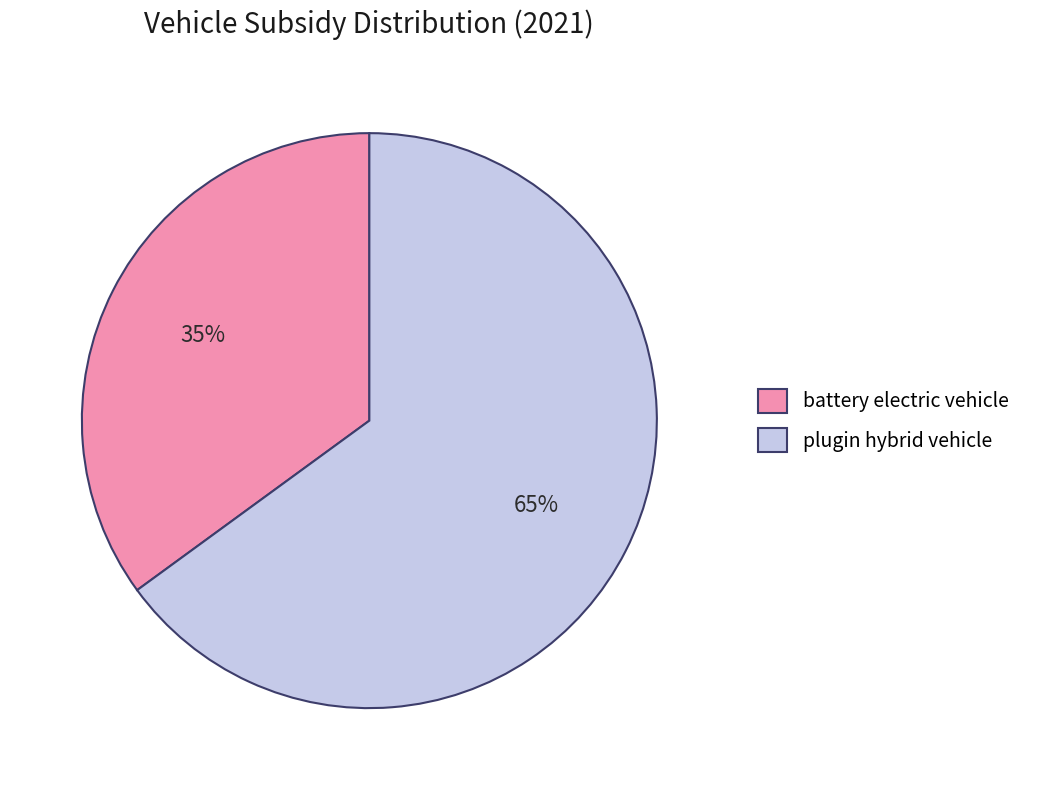

Which slice is the smallest?

battery electric vehicle